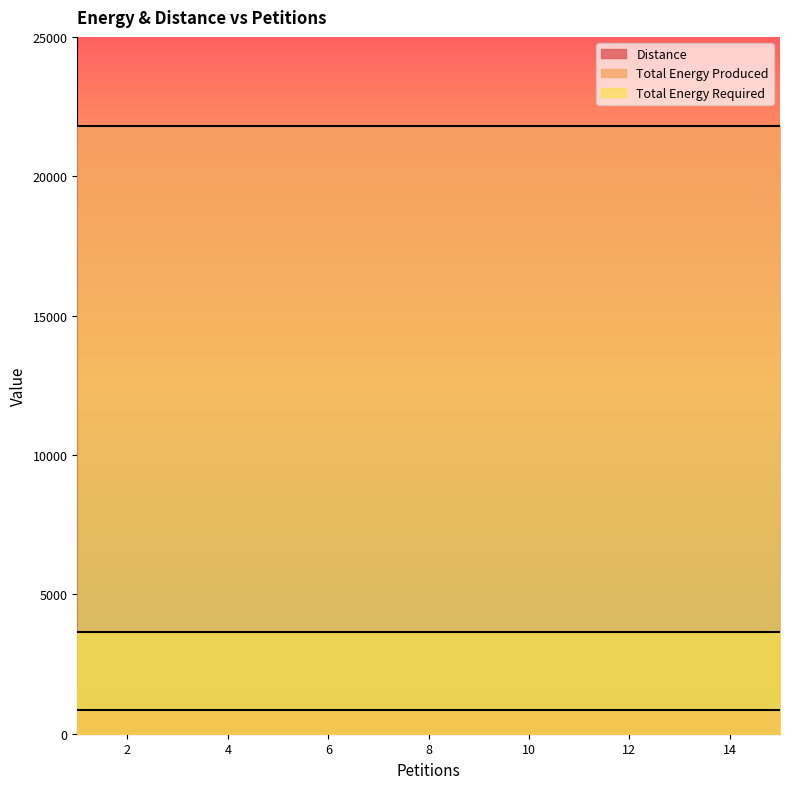

Which series has the largest total across all categories?

Total Energy Produced